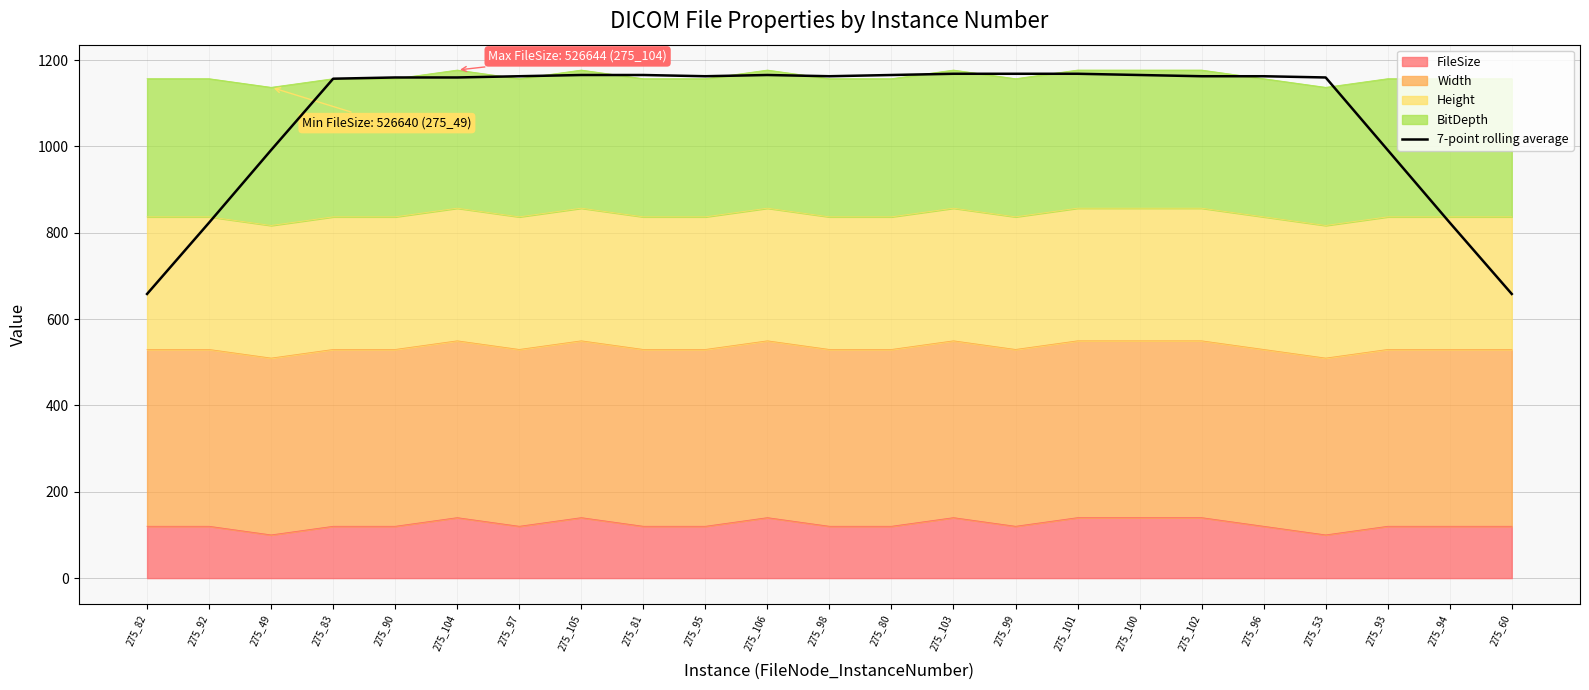

Which category has the lowest value across all series?

275_82